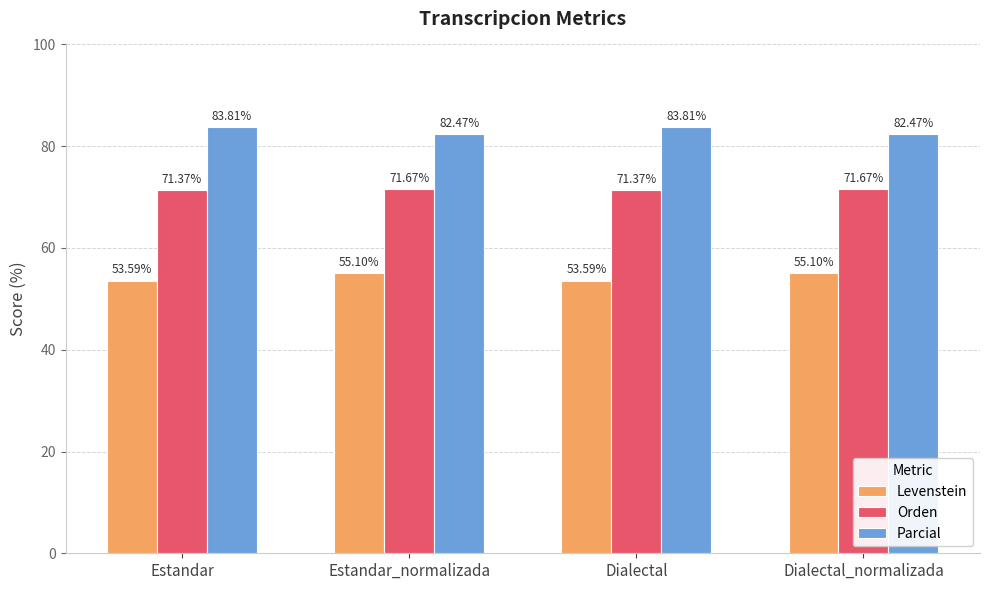

What is the label of the 3rd bar from the left?

Dialectal